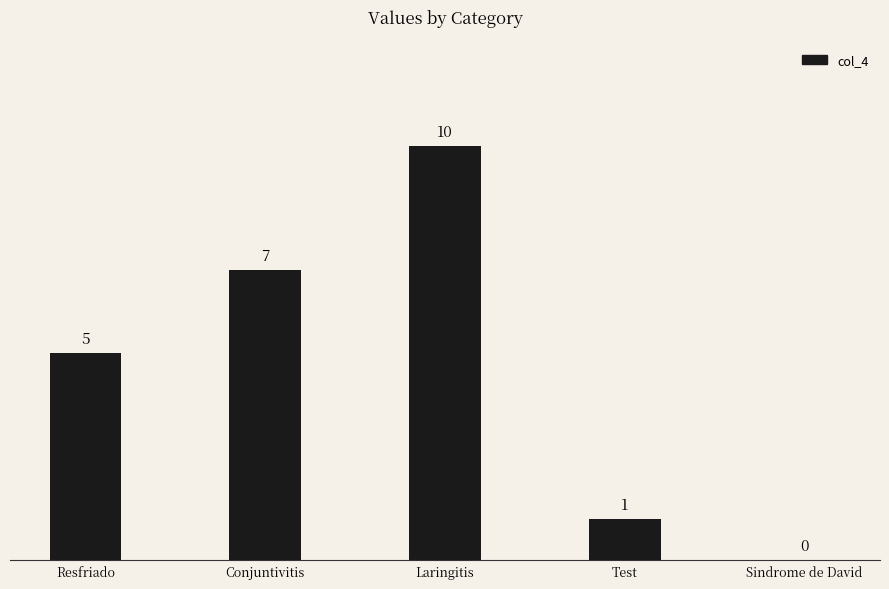

What is the average value?

5